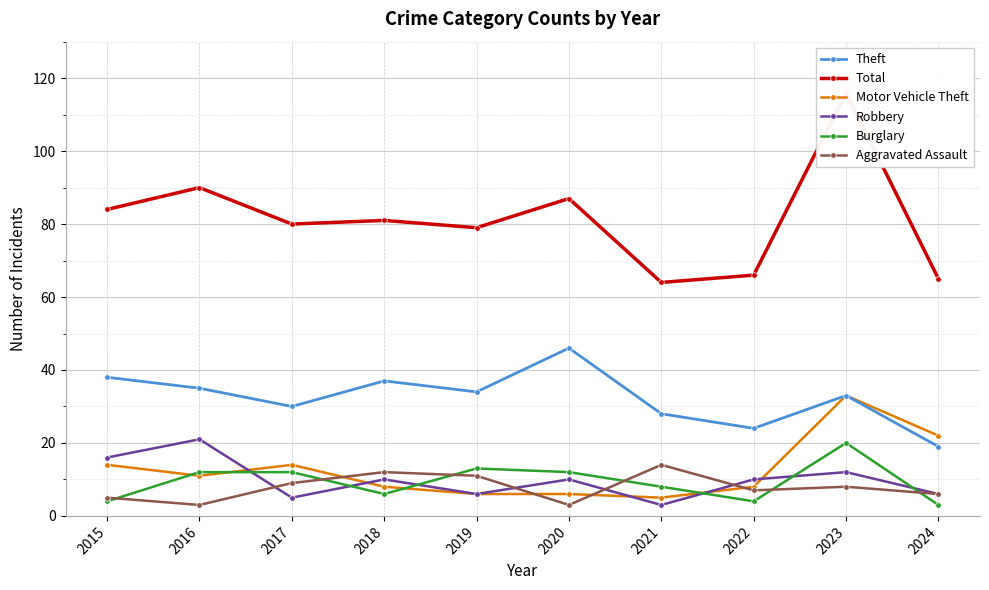

At how many categories does at least one series exceed 89?

2